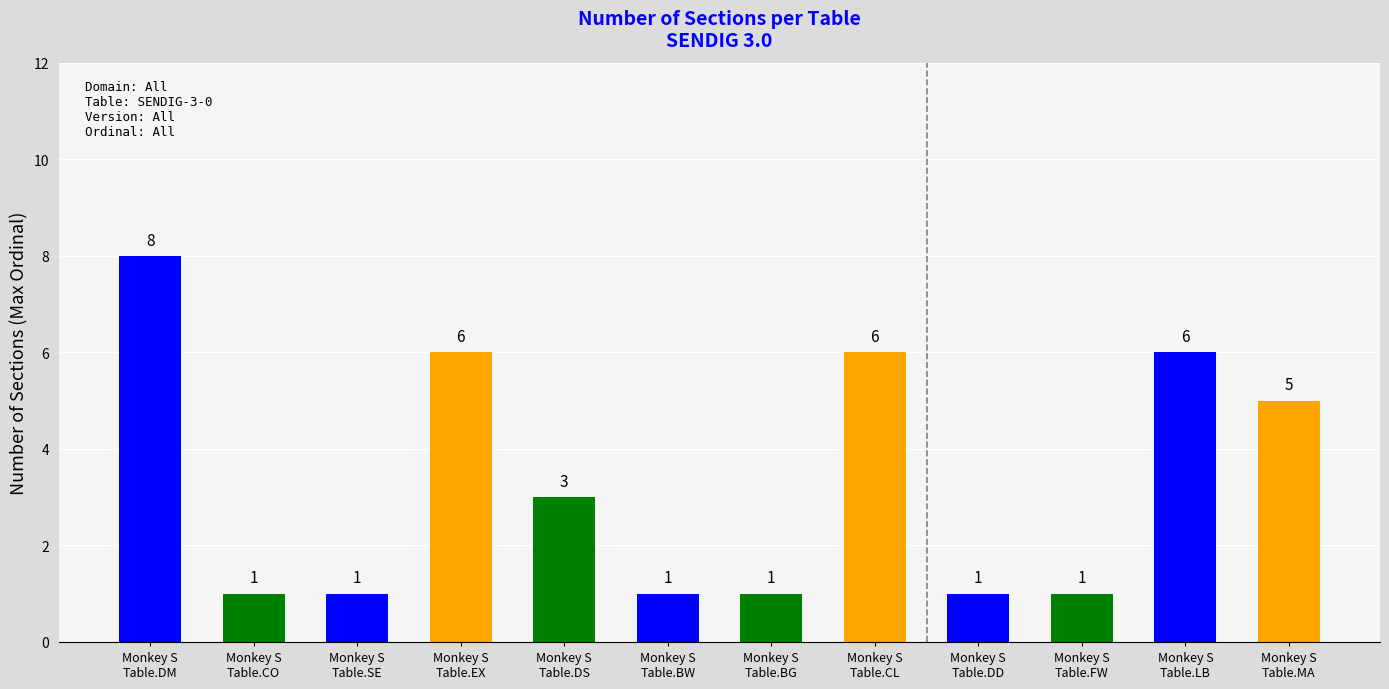

List the labels in order of value, largest first.

Table.DM, Table.EX, Table.CL, Table.LB, Table.MA, Table.DS, Table.CO, Table.SE, Table.BW, Table.BG, Table.DD, Table.FW